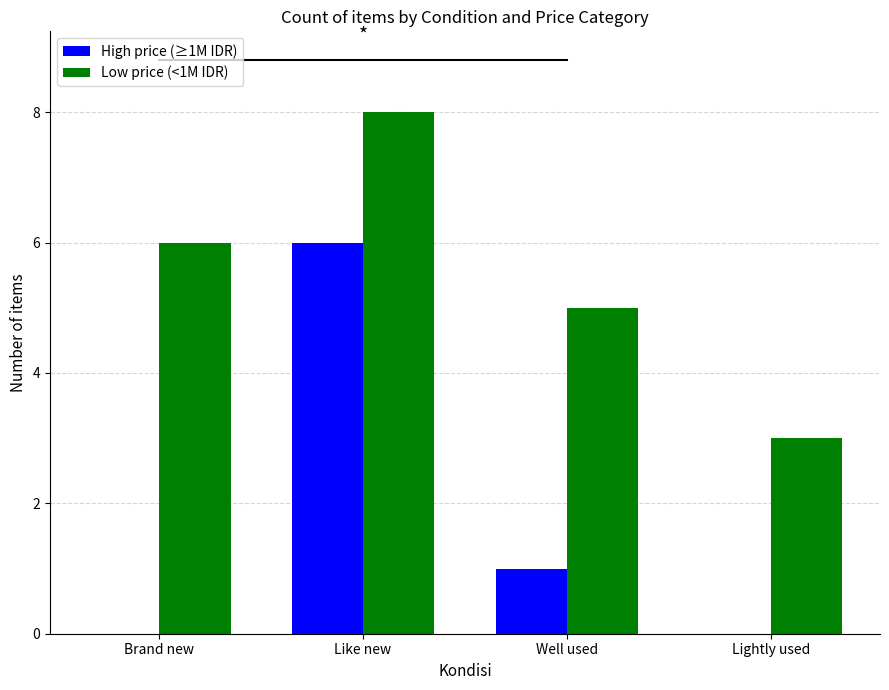

Reading right to left, extract all data points from this chart.

High price (≥1M IDR): 0	1	6	0
Low price (<1M IDR): 3	5	8	6